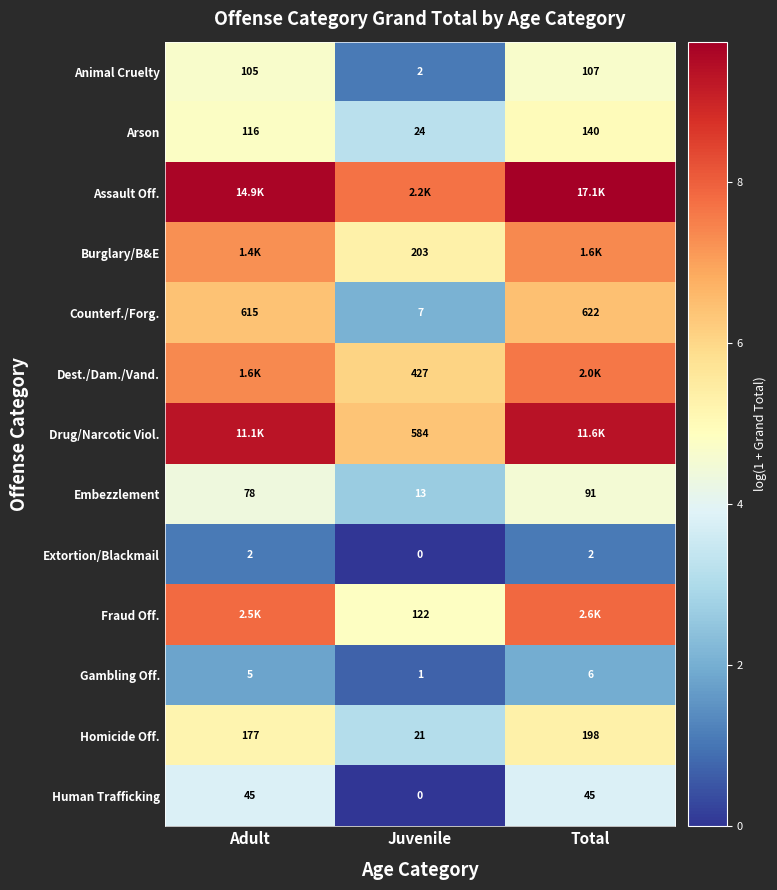

Is the value of Arson at Adult greater than the value of Homicide Off. at Juvenile?

Yes